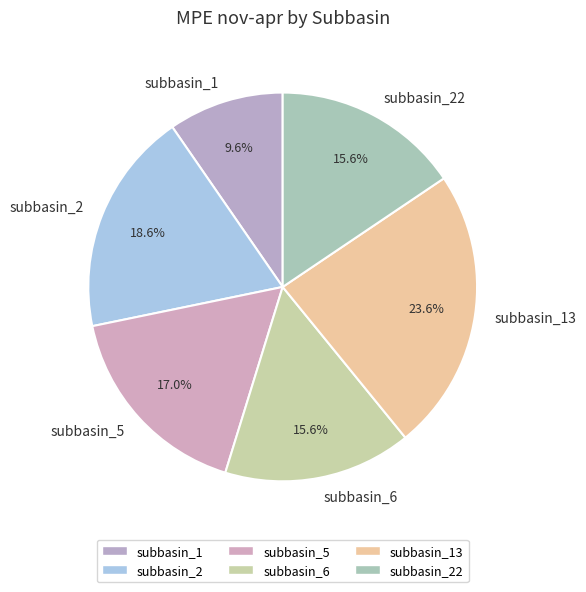

To the nearest percent, what is the combined percentage of subbasin_22 and subbasin_6?

31%